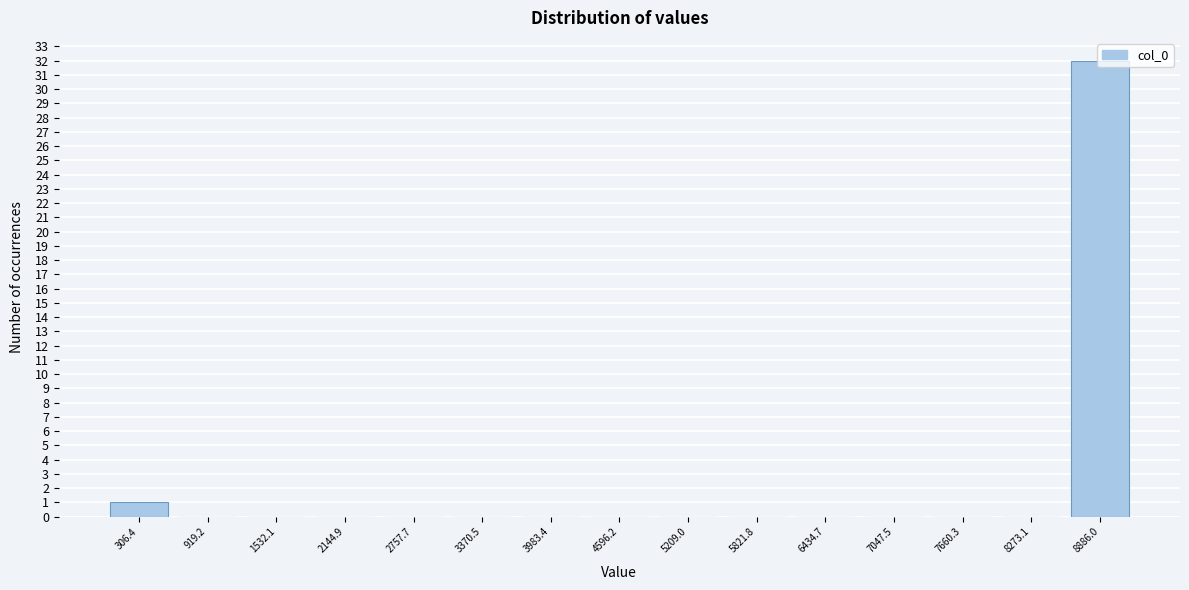

Reading left to right, list every bar in this chart as the range it spans on the x-axis followed by its height. Neither the bar edges nor the heights are printed on the chart, so give them approximately, as read against the axes.

0 to 600: 1
600 to 1200: 0
1200 to 1800: 0
1800 to 2500: 0
2500 to 3100: 0
3100 to 3700: 0
3700 to 4300: 0
4300 to 4900: 0
4900 to 5500: 0
5500 to 6100: 0
6100 to 6700: 0
6700 to 7400: 0
7400 to 8000: 0
8000 to 8600: 0
8600 to 9200: 32